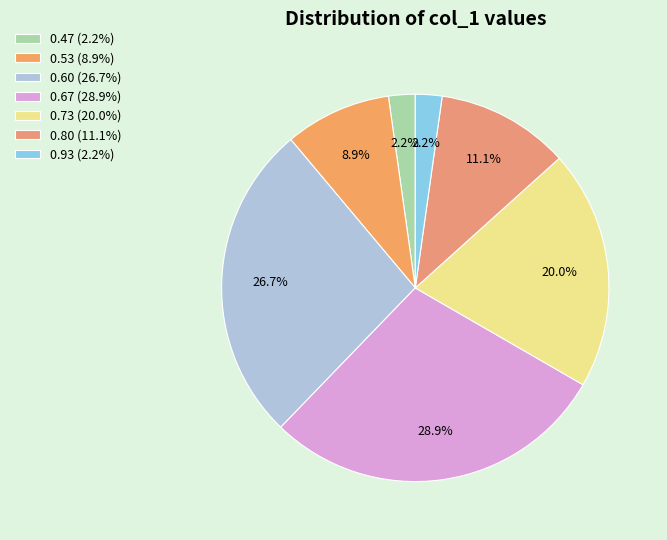

Which slice is the smallest?

0.9333333333333333